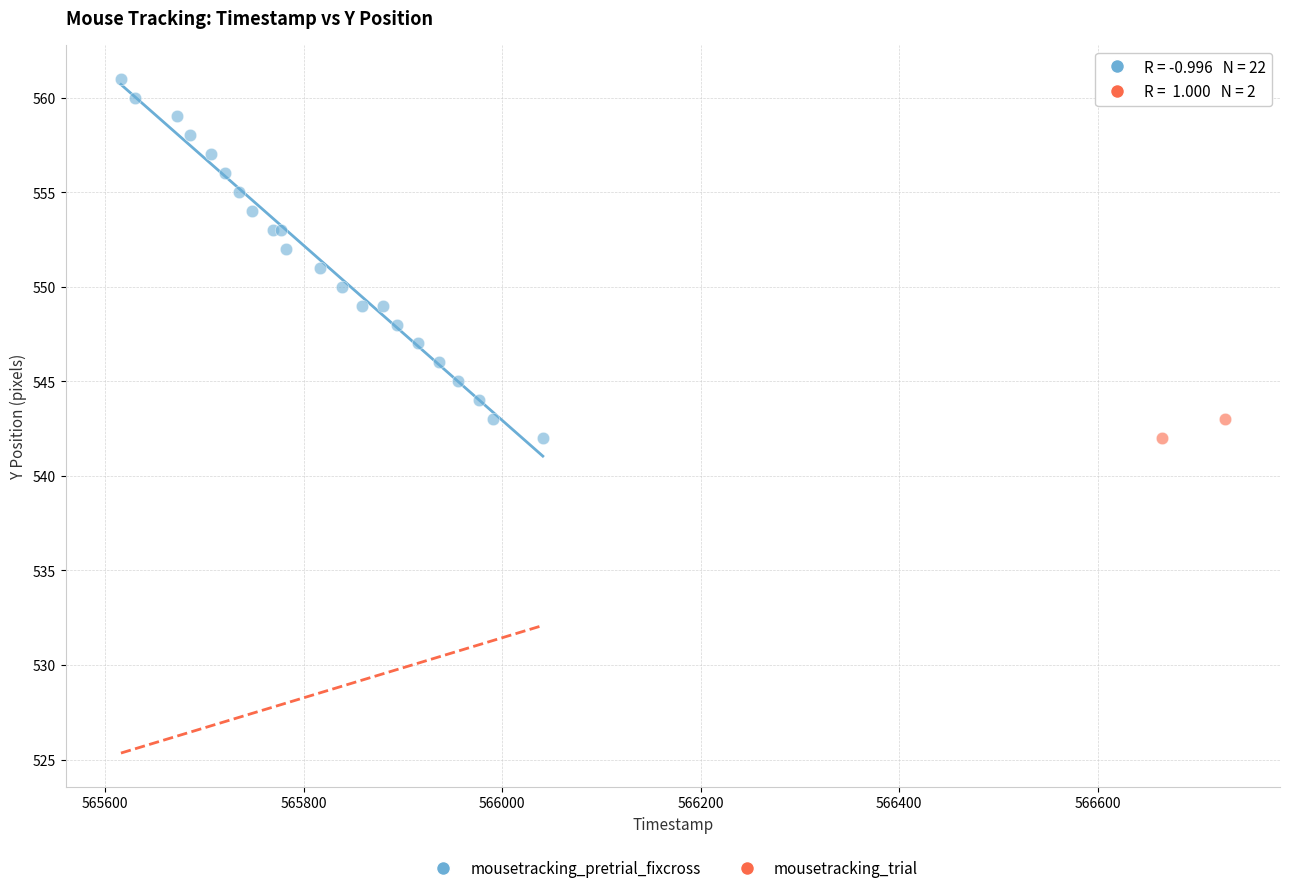

What are all the series names shown in the legend?

mousetracking_pretrial_fixcross, mousetracking_trial